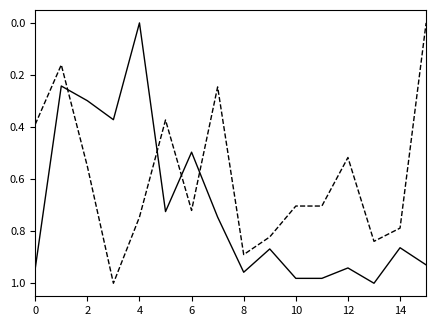

How many lines are shown in the chart?

2